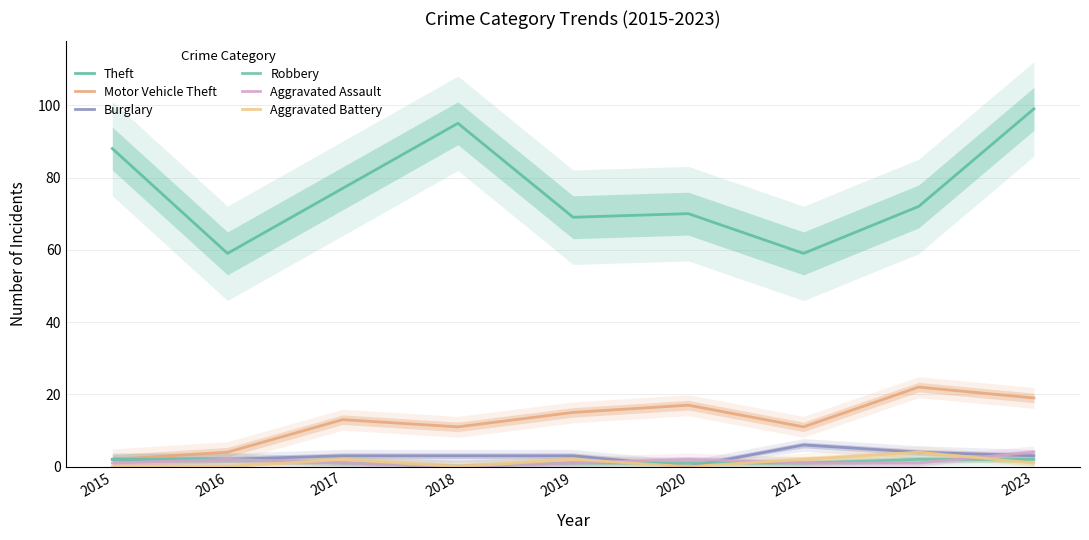

What is the value of the Burglary point at the 1st from the left?

2